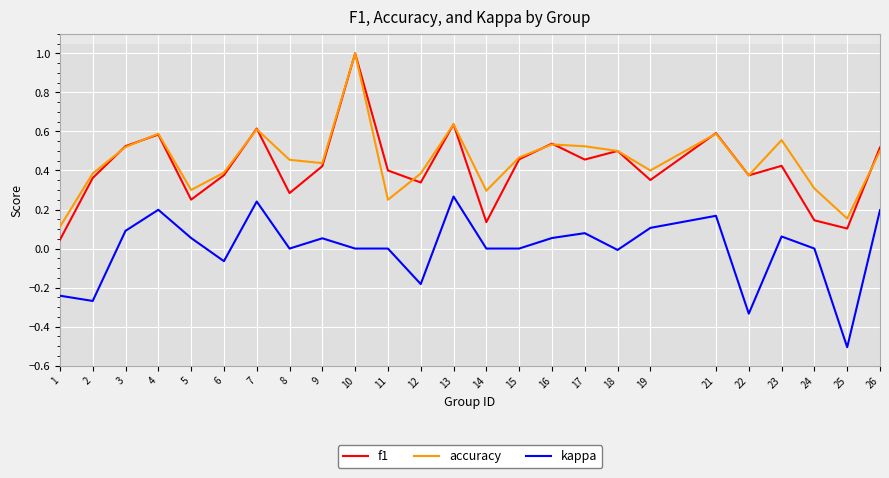

True or false: kappa and accuracy intersect in this chart.

False